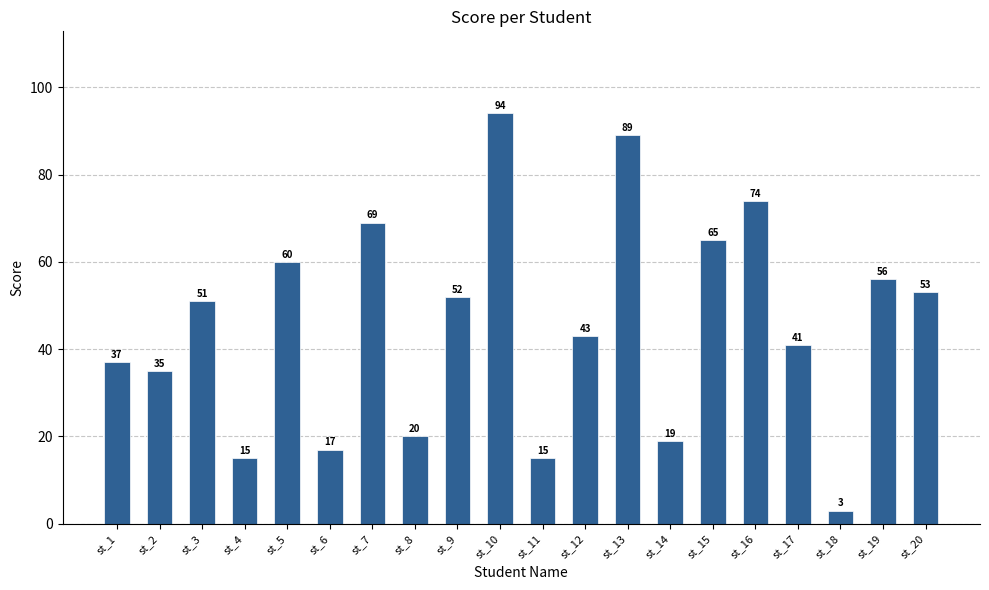

What is the approximate value at st_8, to the nearest 10?

20